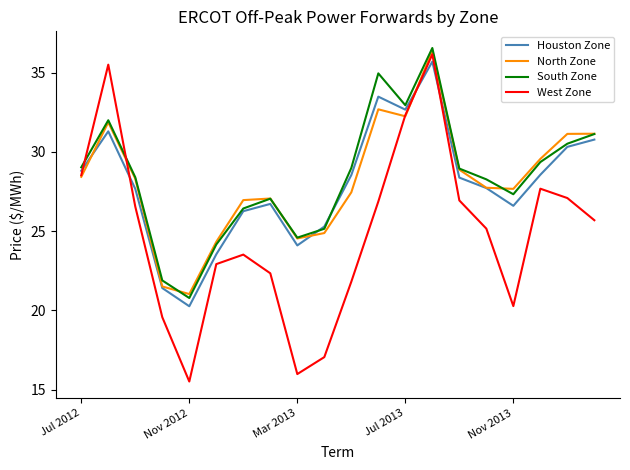

What is the greatest value displayed?

36.6